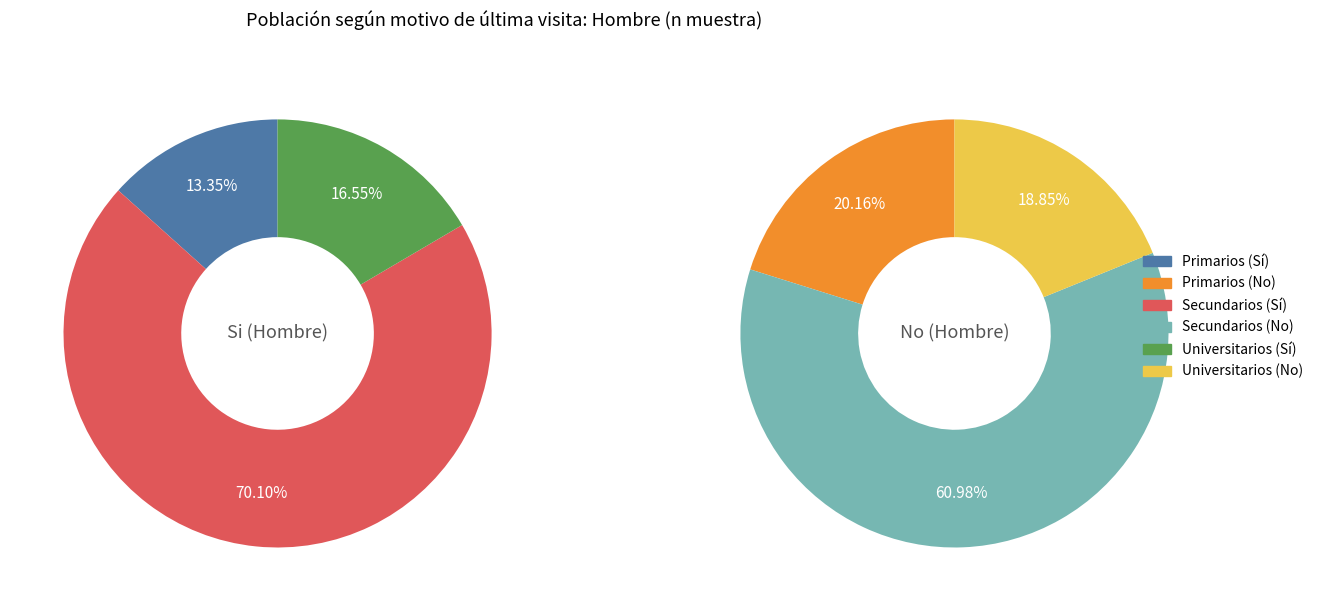

To the nearest percent, what is the combined percentage of Universitarios and Primarios?

30%